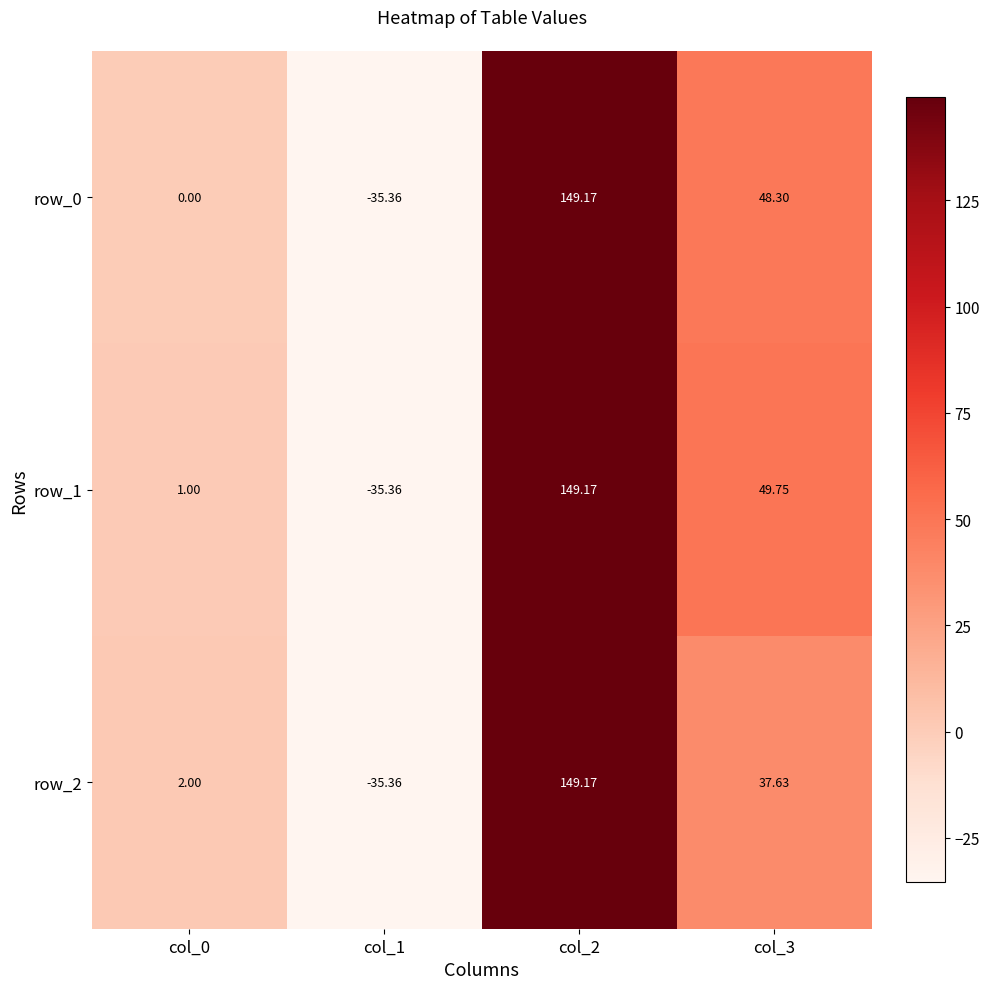

How many data points in row_0 are above 48?

2